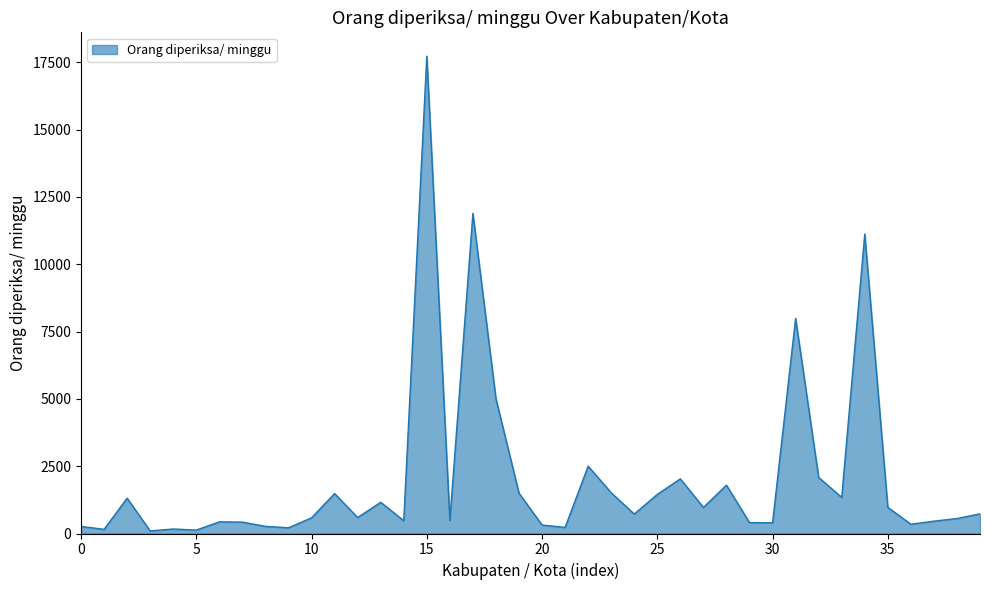

What is the maximum value shown in the chart?

17726